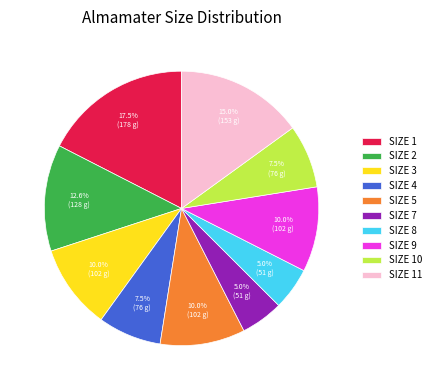

To the nearest percent, what is the average slice percentage?

10%